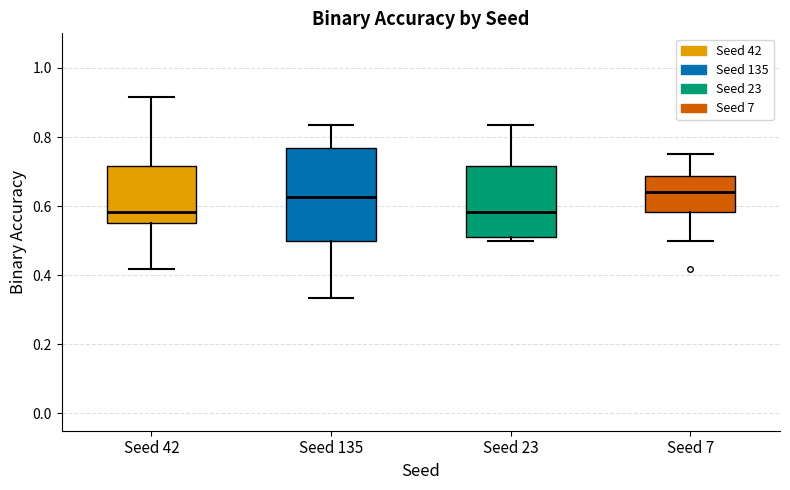

Where is the lower edge of the box for Seed 23 on the y-axis? The values are not printed on the chart, so give them approximately, as read against the axis.

0.50